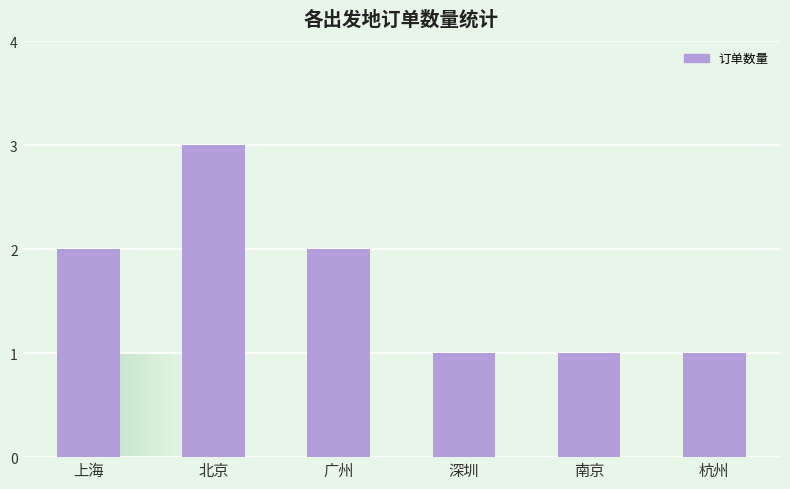

Reading left to right, transcribe all the data shown in this chart.

2	3	2	1	1	1